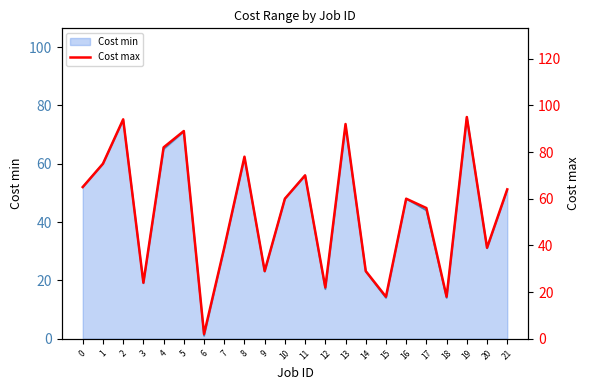

Does the chart have visible grid lines?

No